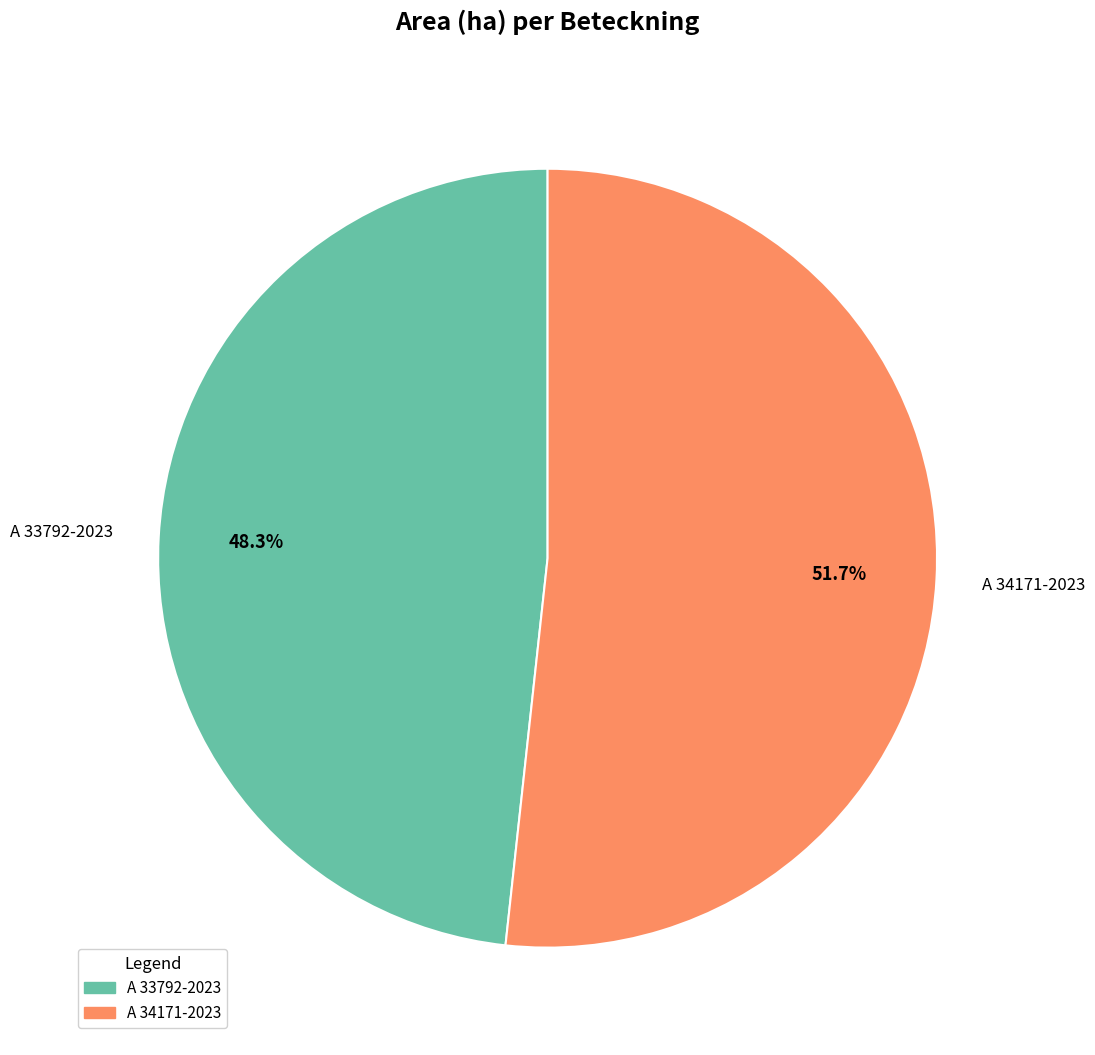

Rank the categories by value from highest to lowest.

A 34171-2023, A 33792-2023